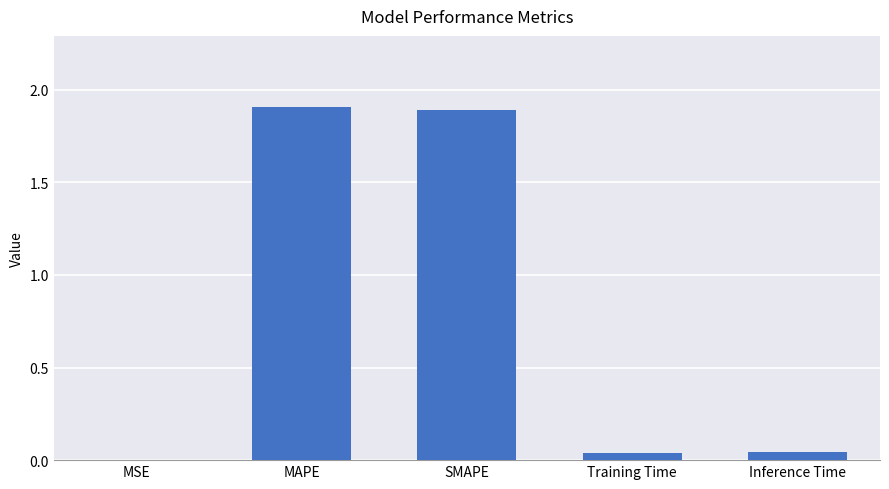

What is the sum of all values?

3.9